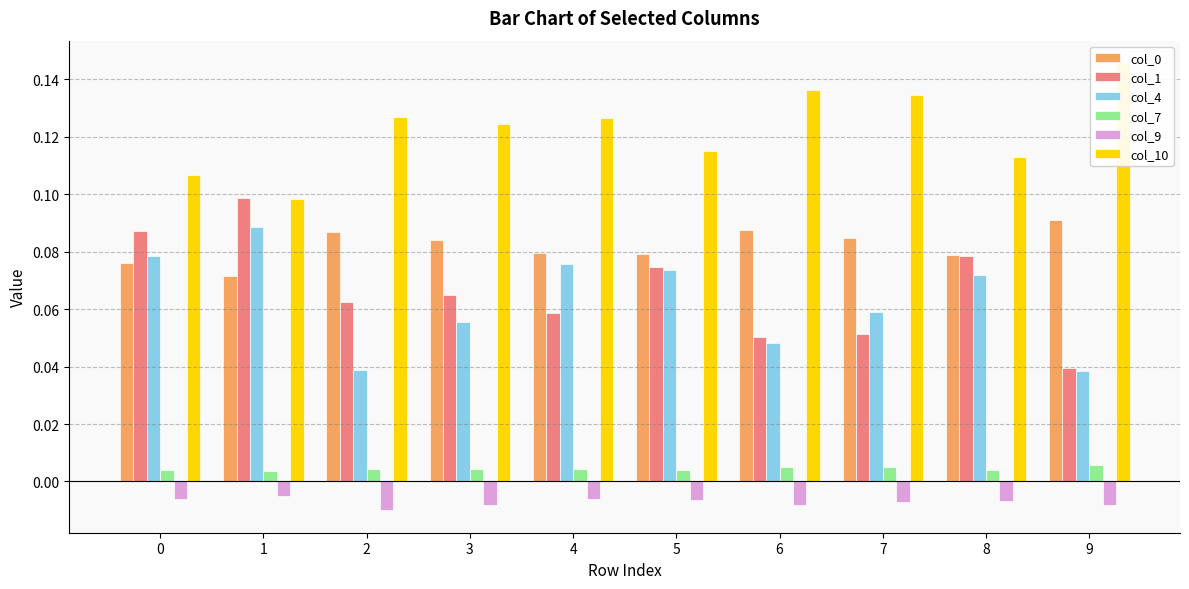

How many col_4 values are between 0 and 1?

10